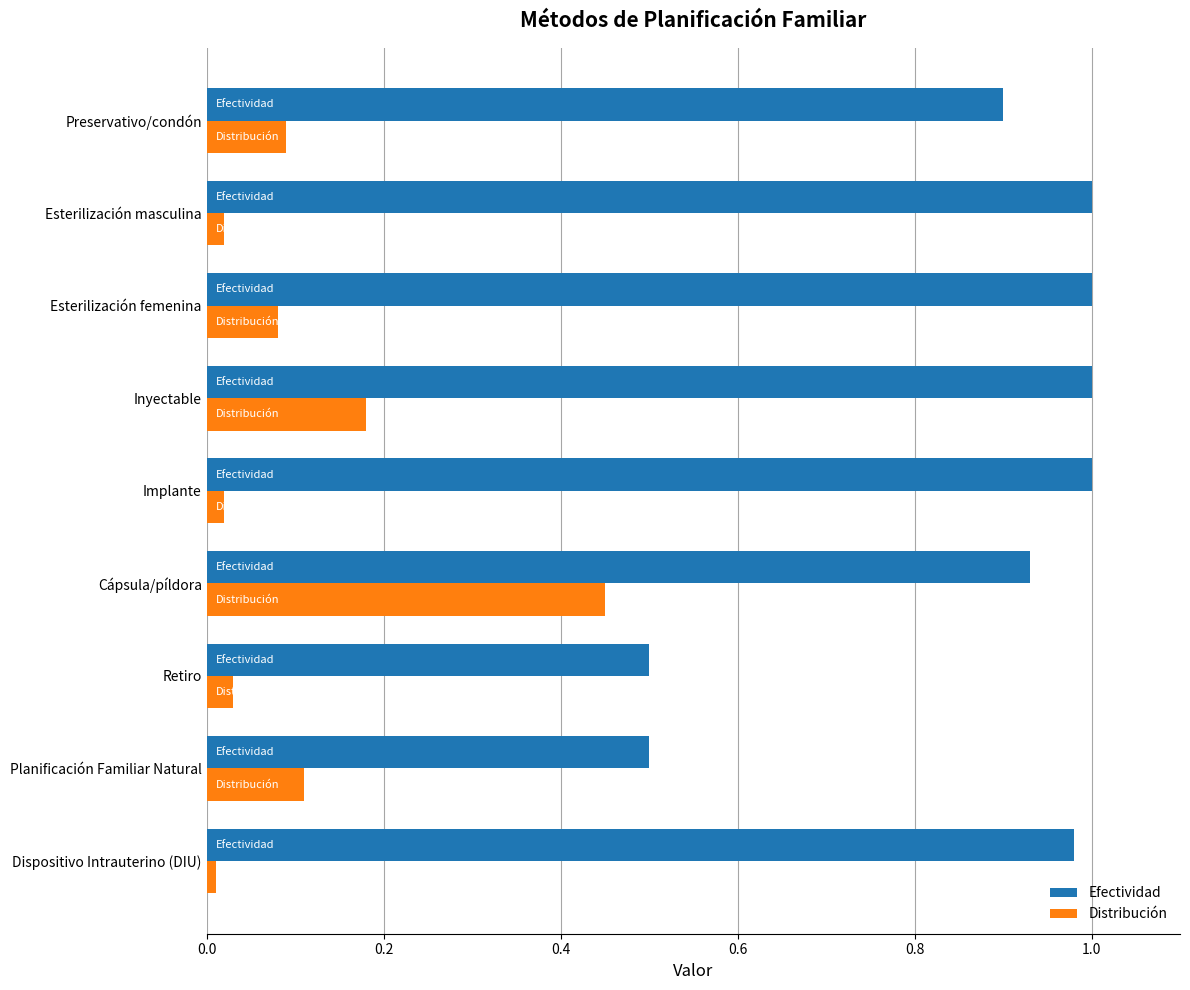

True or false: Efectividad has a value of 0.9 at Retiro.

False